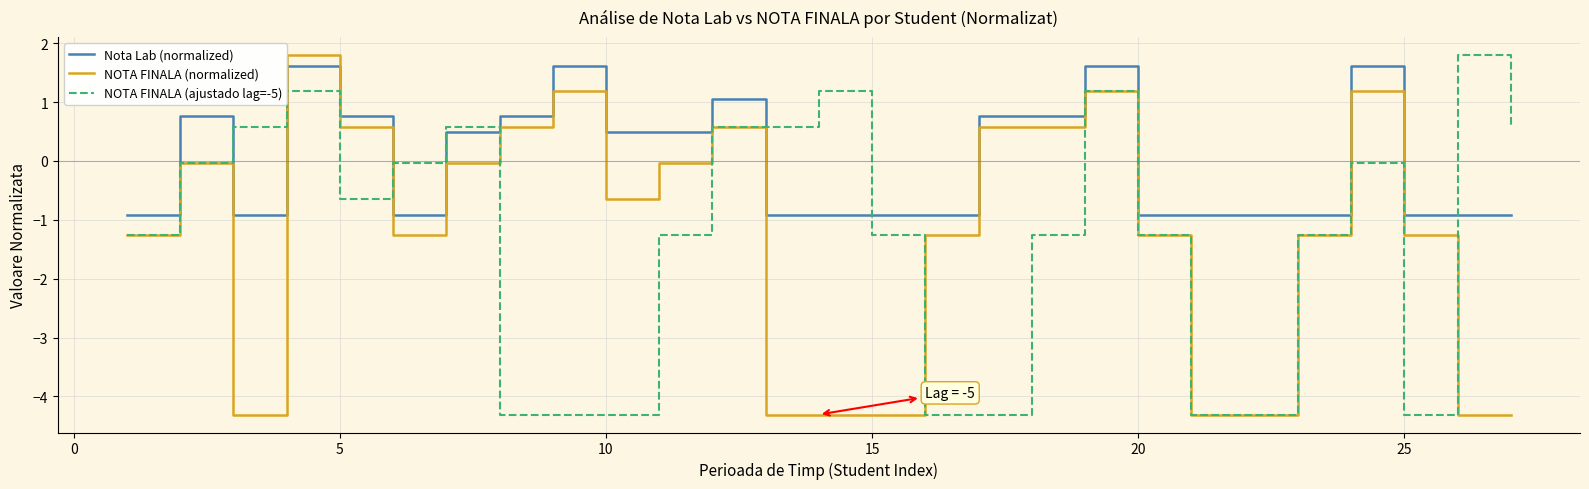

Does the chart have visible grid lines?

Yes